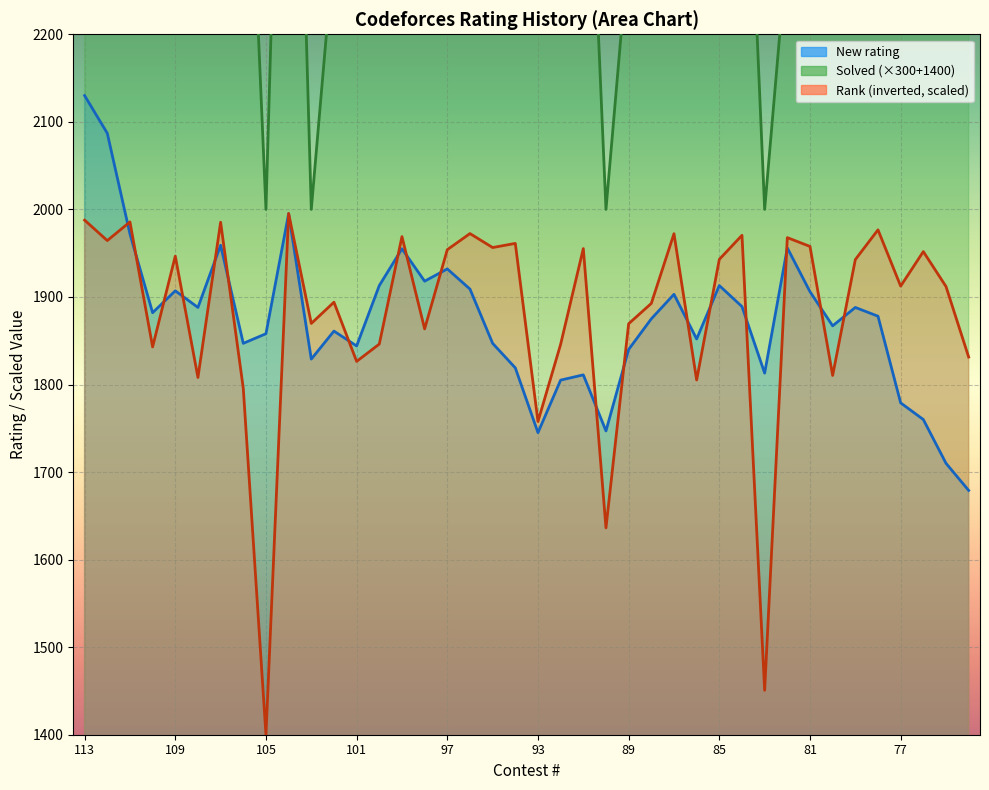

What is the value of the Solved point at the 33rd from the left?

2600.0